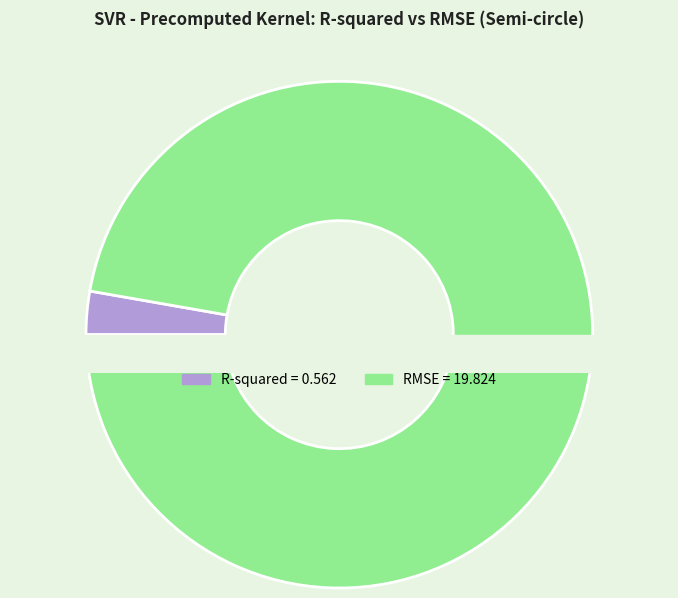

To the nearest percent, what is the difference between the R-squared and RMSE slice percentages?

94%